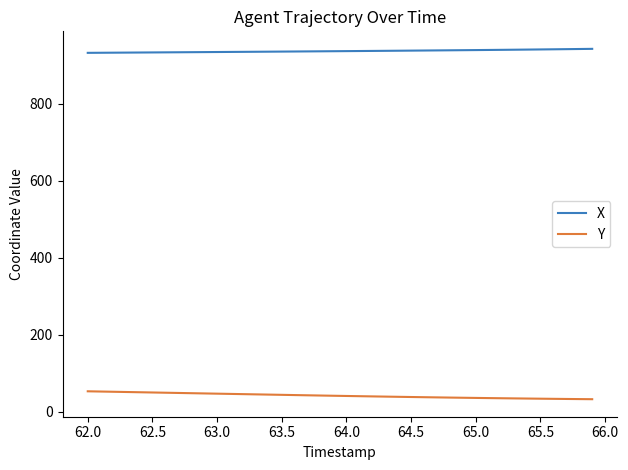

What is the average value of the Y series?

41.5